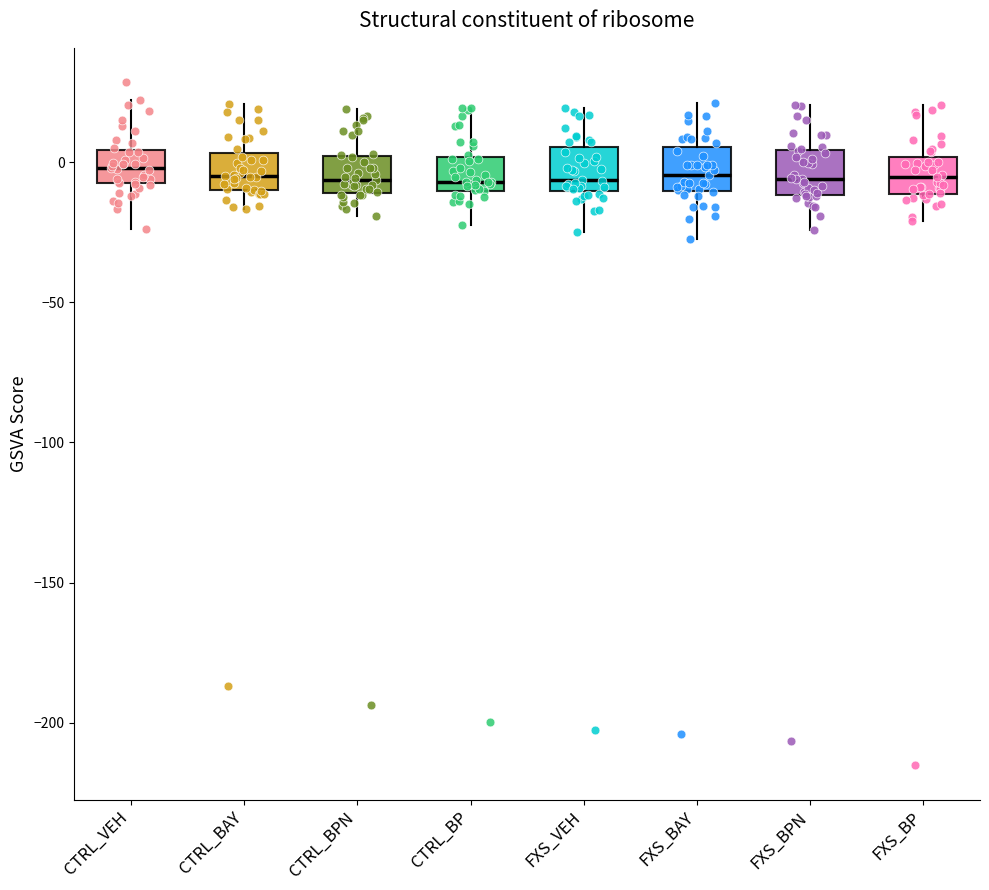

Where does the upper whisker of the box for FXS_BAY end on the y-axis? The values are not printed on the chart, so give them approximately, as read against the axis.

20